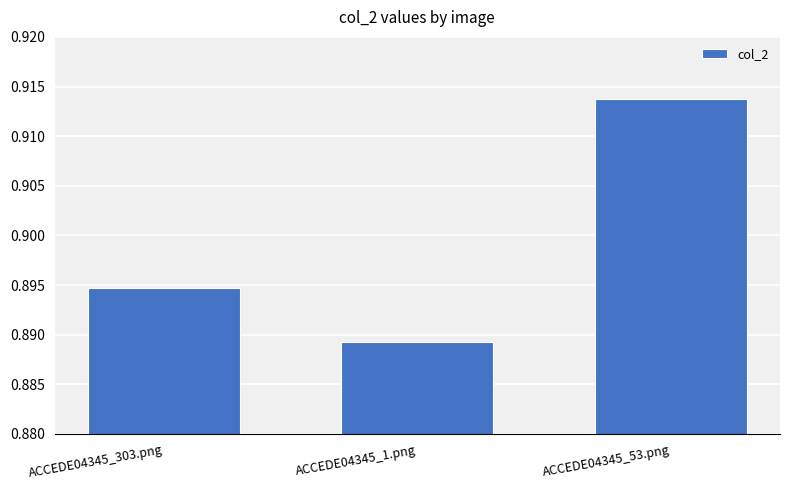

Does the chart contain stacked bars?

No